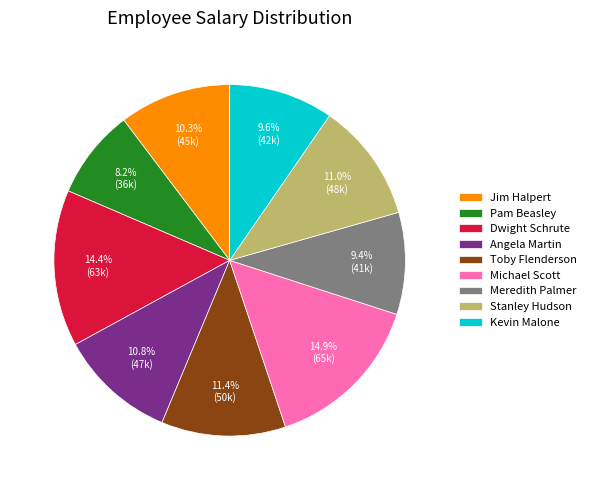

Does Angela Martin represent more than half of the total?

No